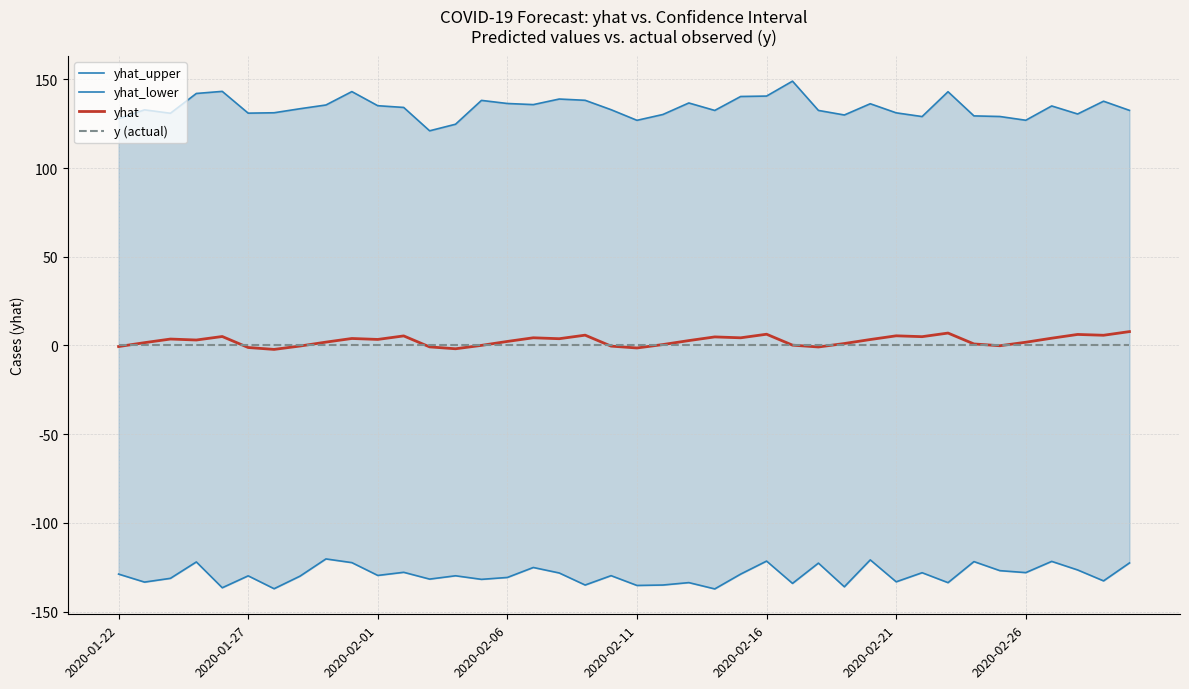

What is the maximum value for yhat?

7.8